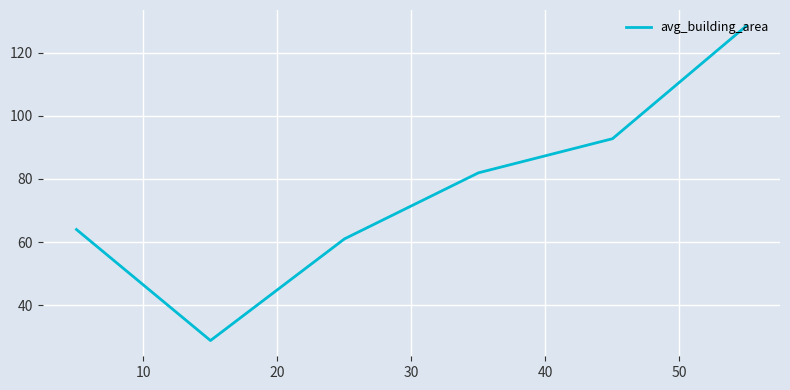

What is the average value?

76.2